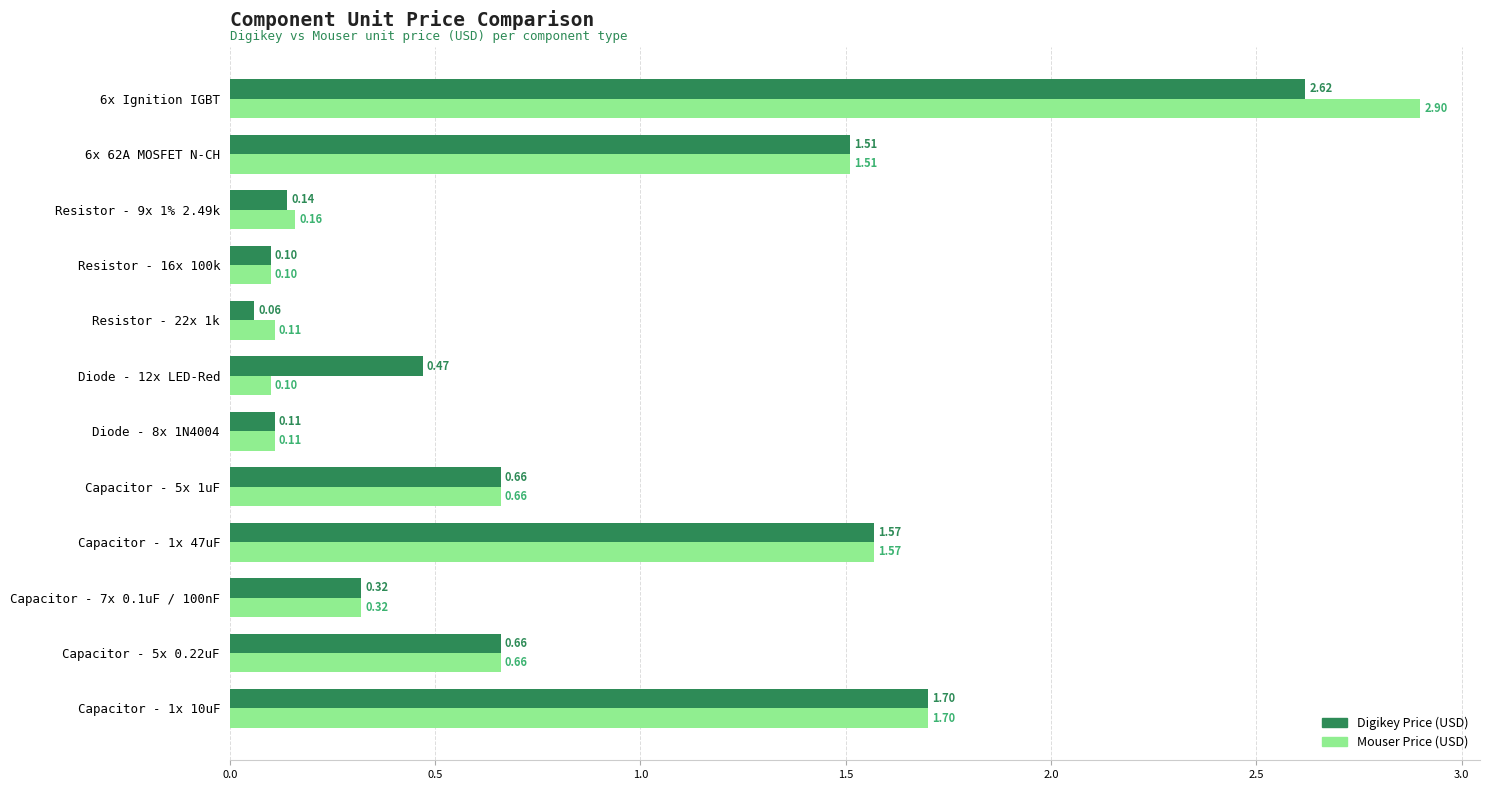

At which category is the sum across all series the highest?

6x Ignition IGBT